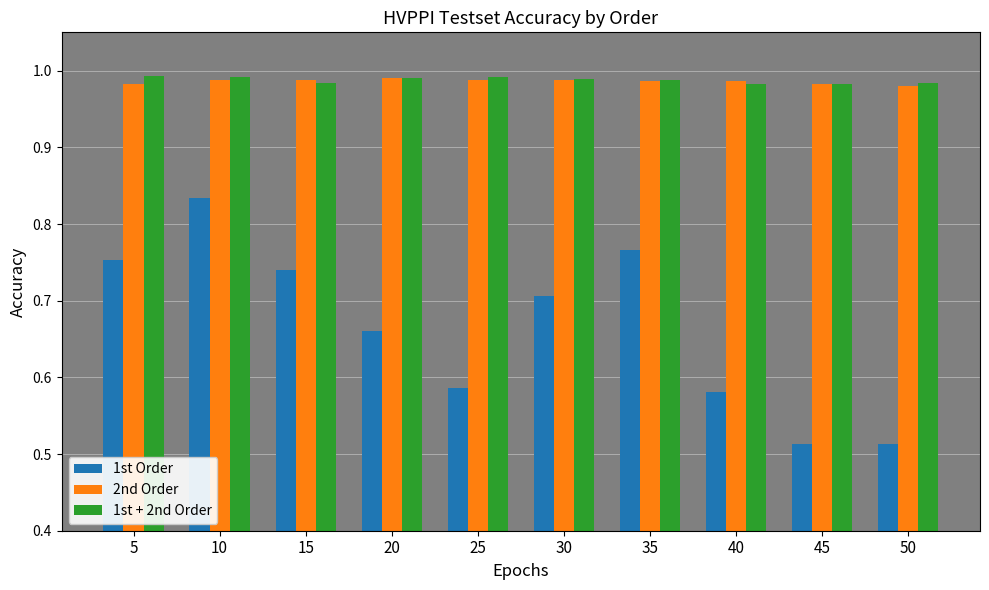

What is the sum of all 1st + 2nd Order values?

9.9